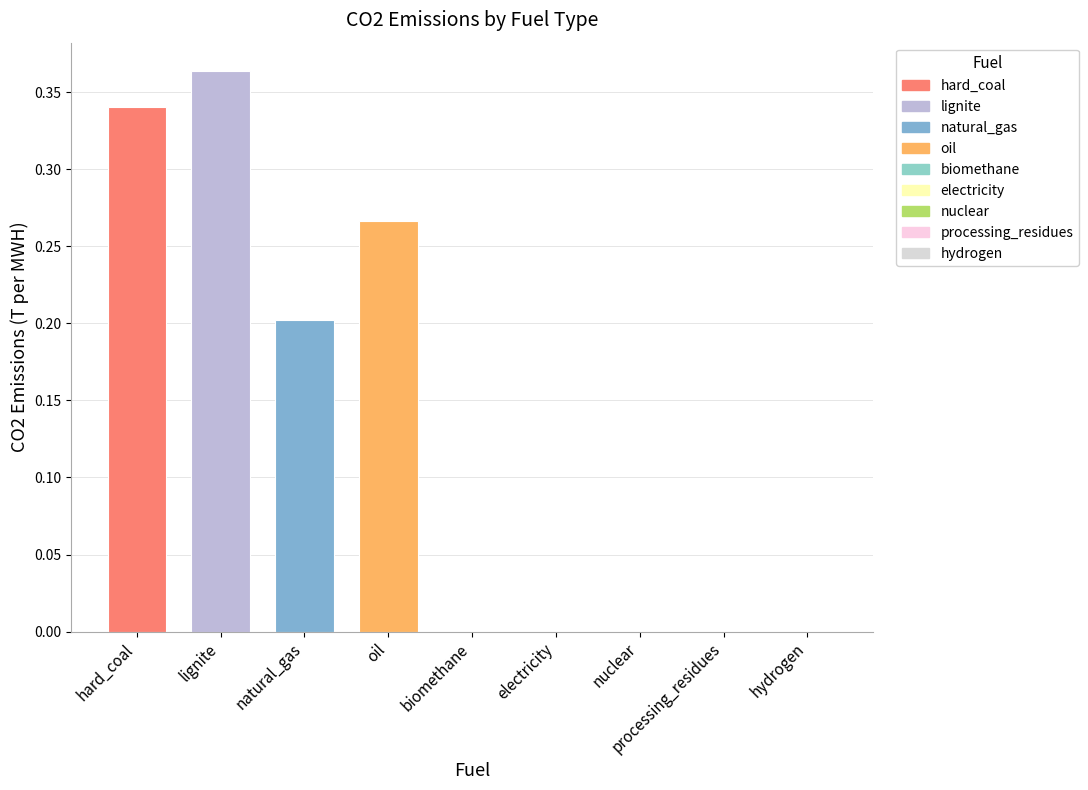

What is the sum of all values?

1.2